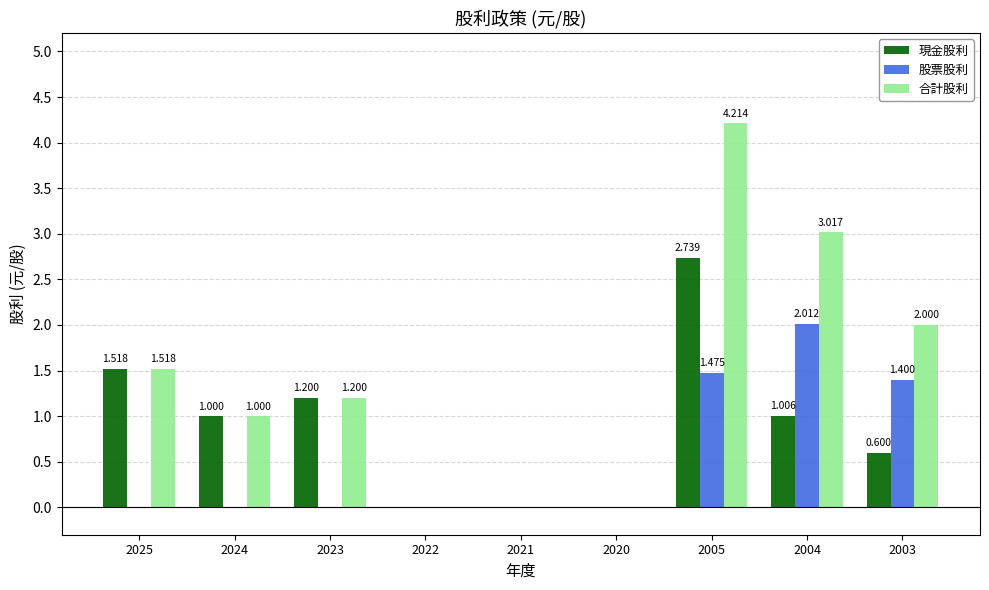

Which series has the largest total across all categories?

合計股利